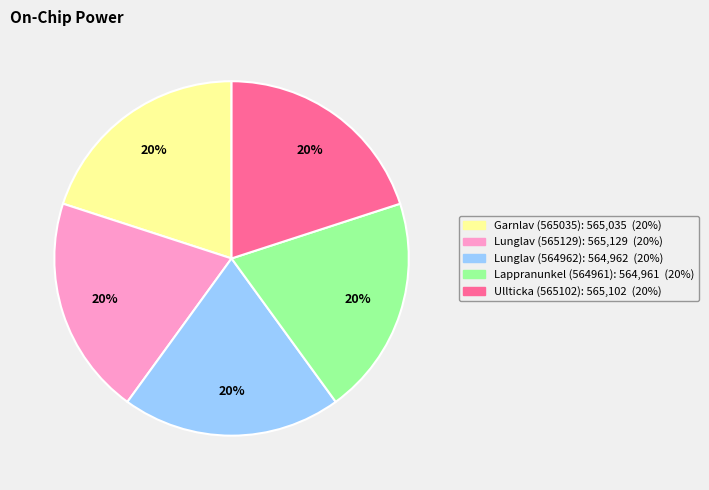

To the nearest percent, what is the average slice percentage?

20%